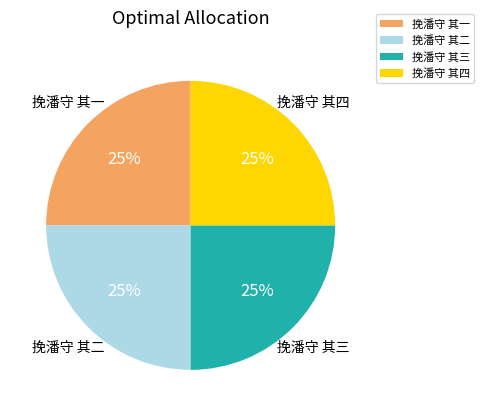

Does any single category account for the majority?

No